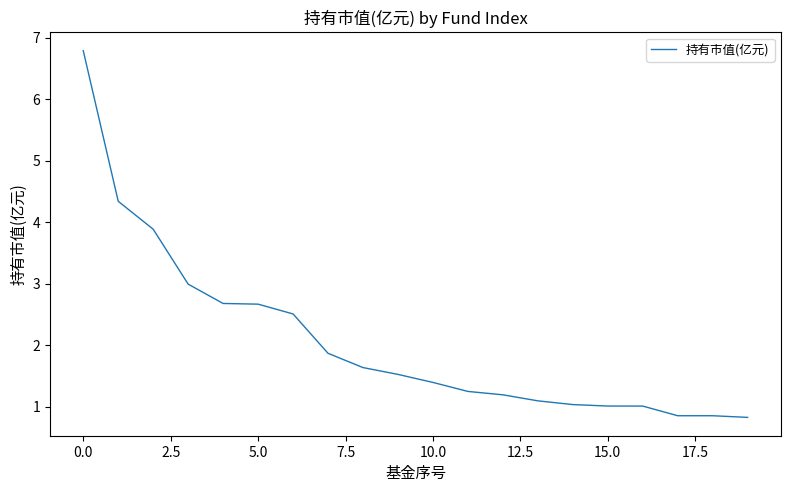

What is the maximum value shown in the chart?

6.8